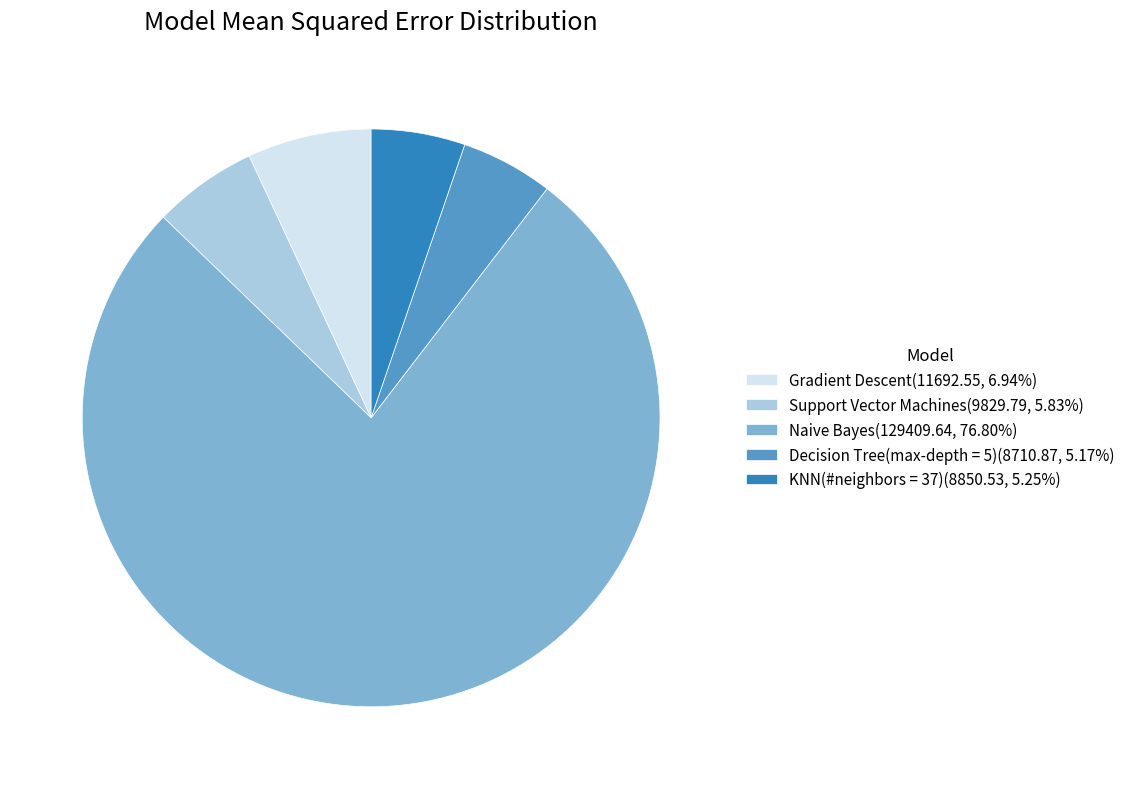

Does Naive Bayes(129409.64, 76.80%) account for over 50% of the chart?

Yes